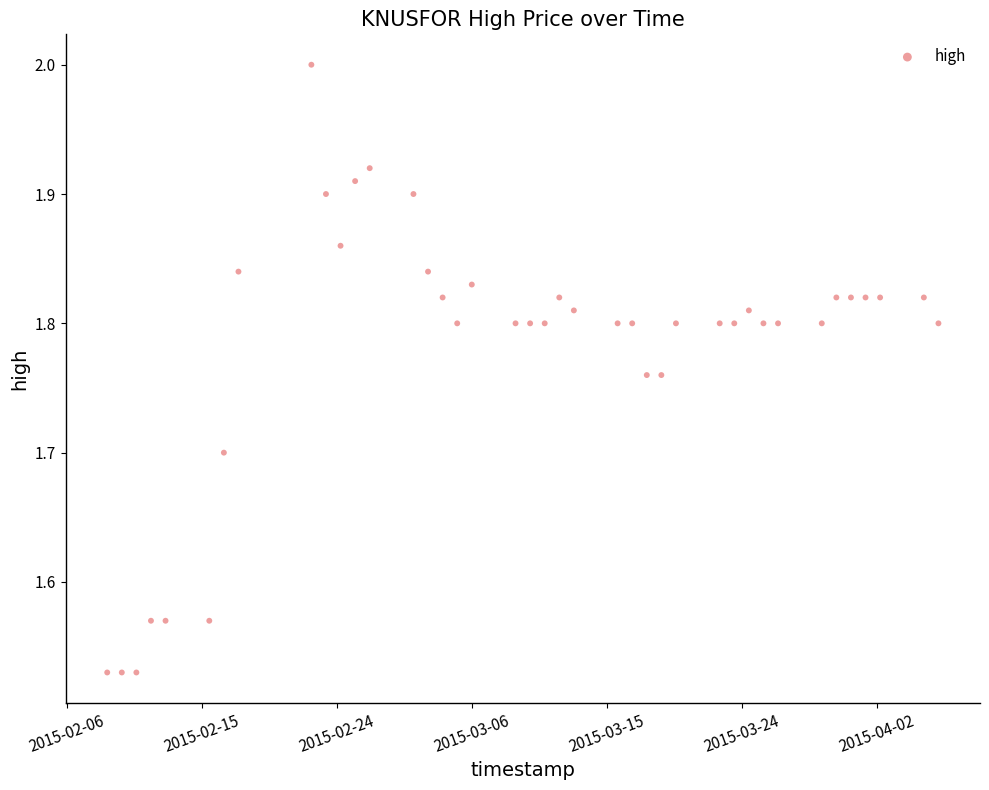

What is the range of Y values (max minus min)?

0.5